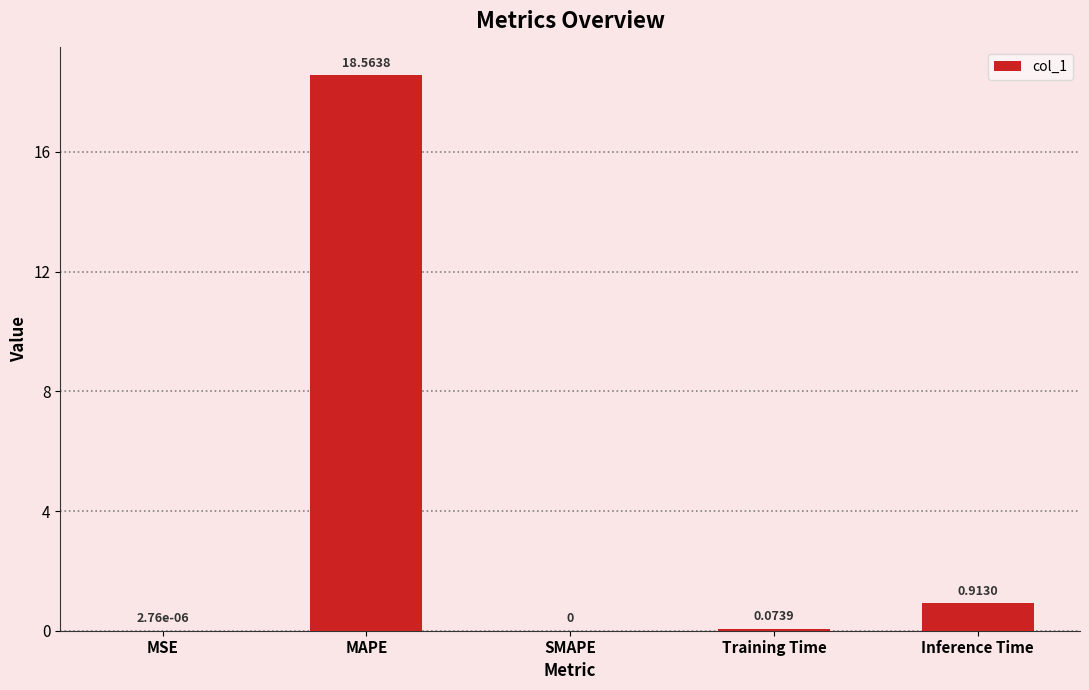

At which label is the value closest to 9?

Inference Time